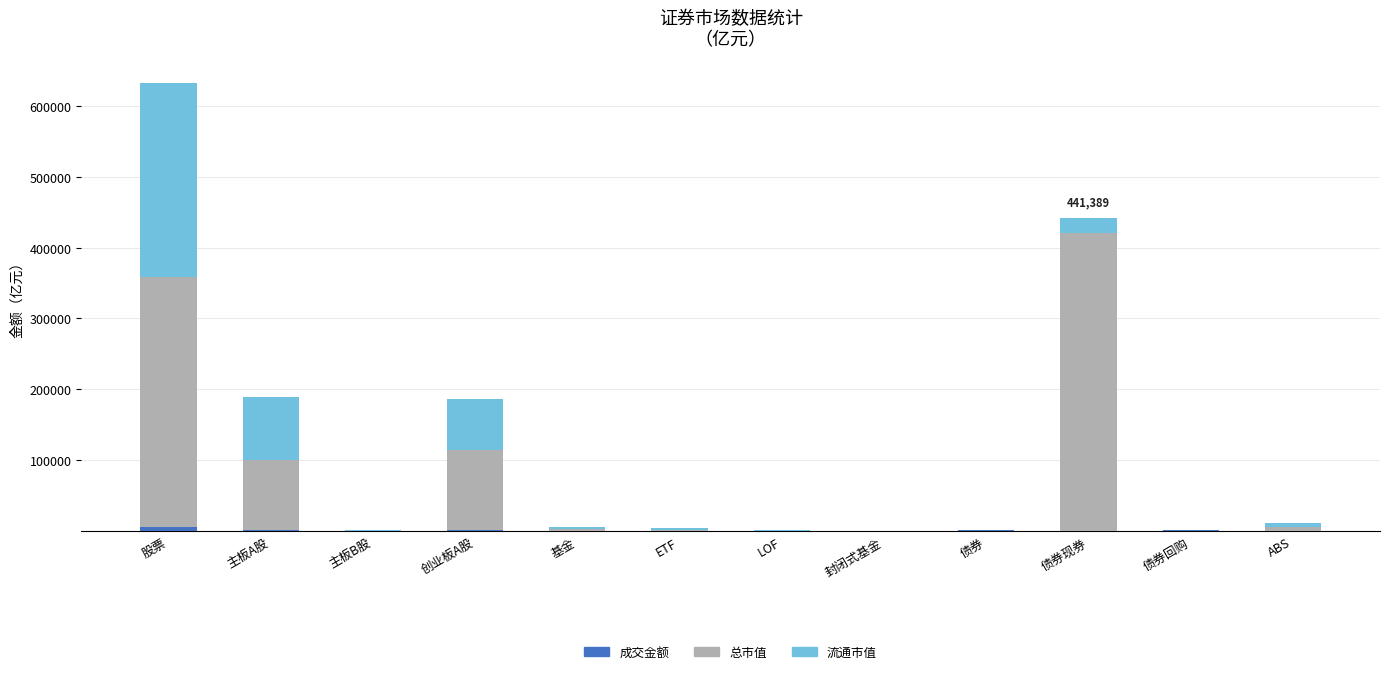

At which category is the sum across all series the highest?

股票